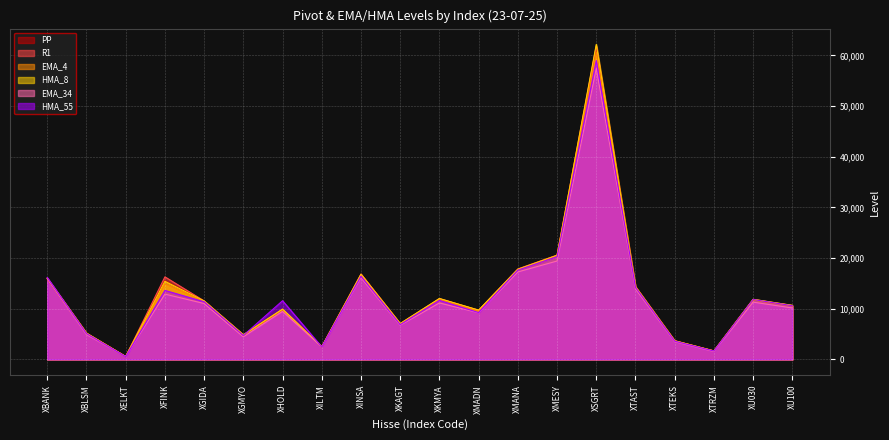

How many interior local valleys does the HMA_55 series have?

6